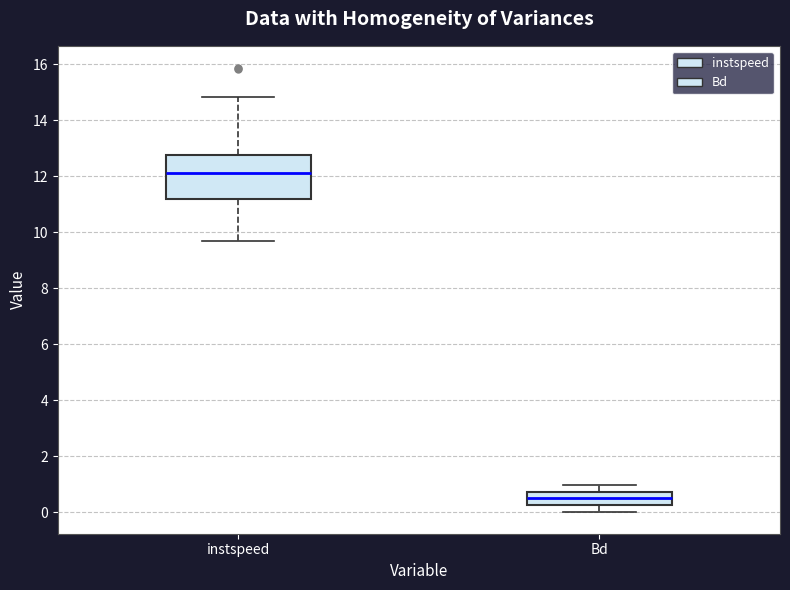

Which box has the lowest median line?

Bd